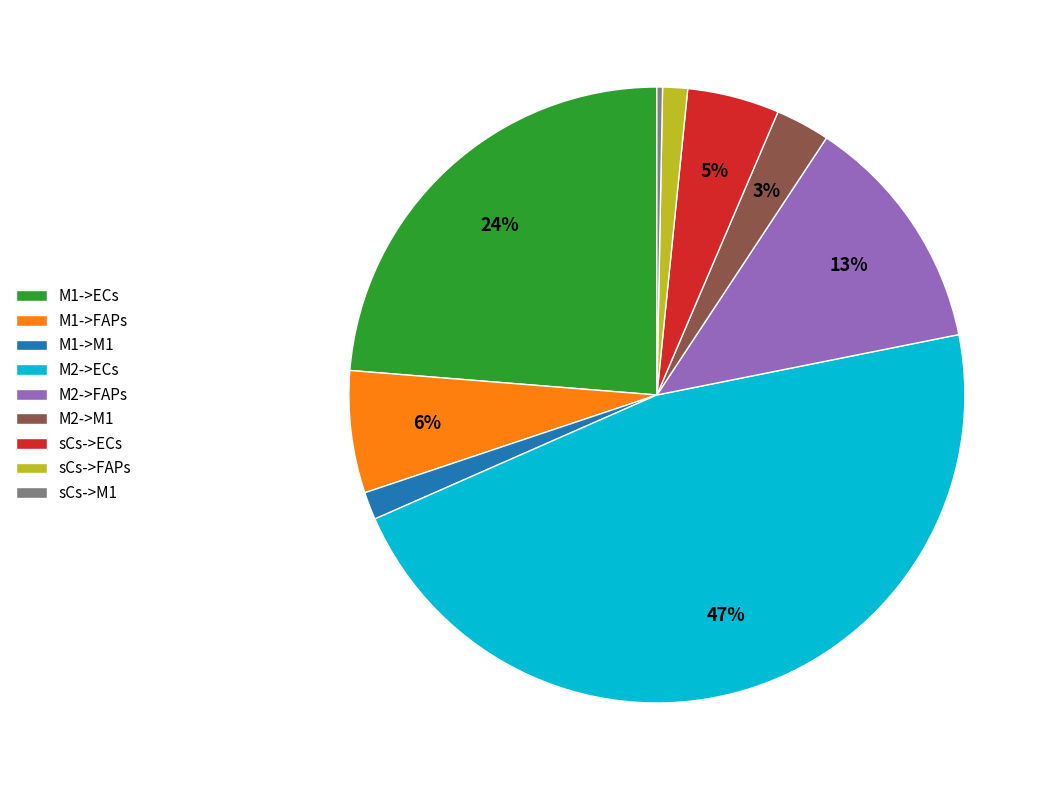

What percentage is the M1->M1 slice, to the nearest percent?

1%